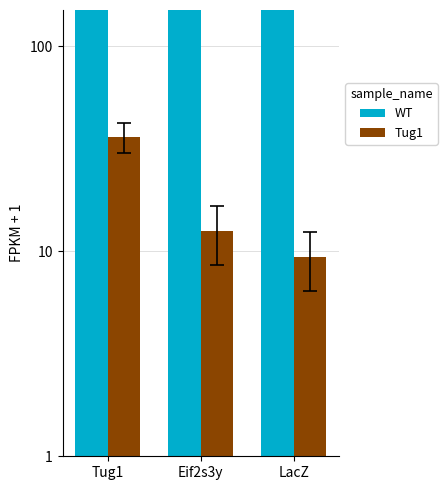

What is the total value across all series at Eif2s3y?

1743.6